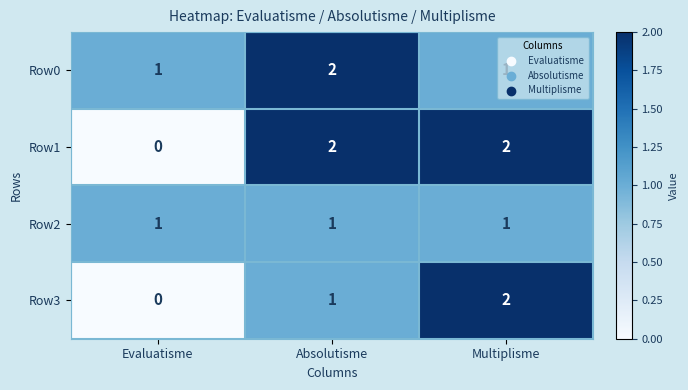

At which category does the chart reach its minimum across all series?

Evaluatisme